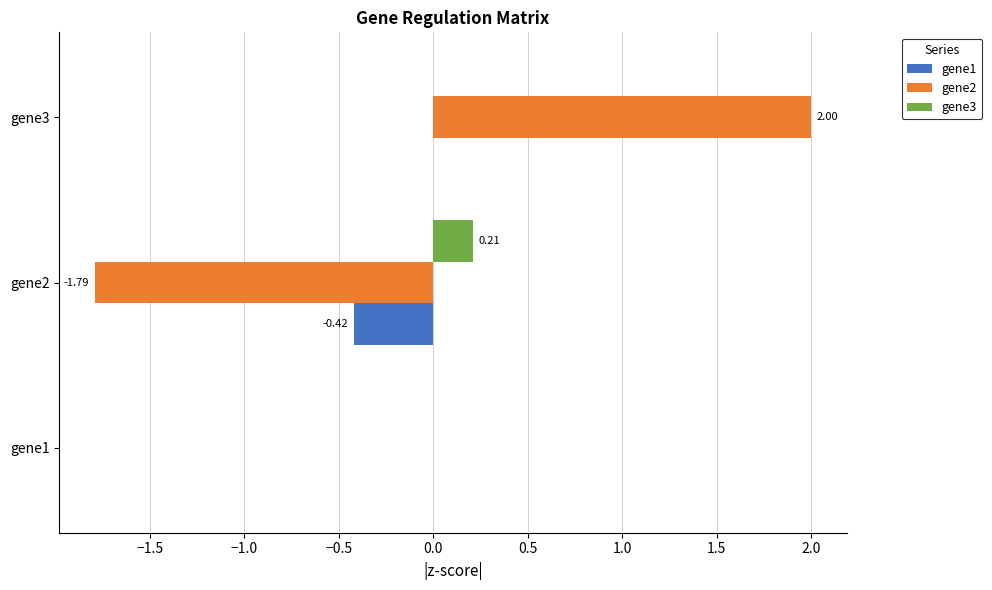

Which series changed the most between gene1 and gene3?

gene2